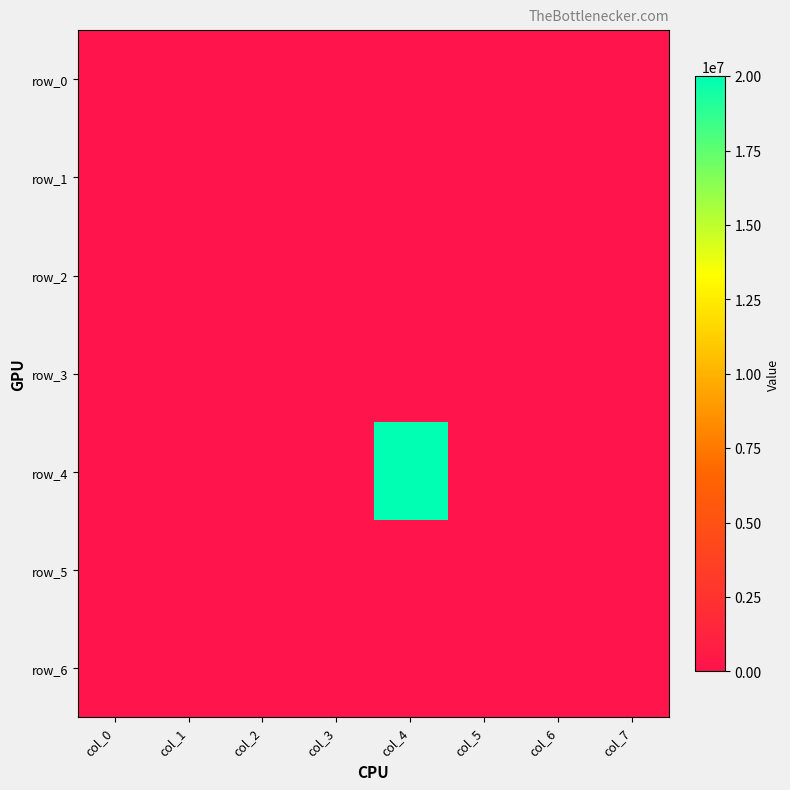

Is it true that row_2 equals 0 at col_7?

True